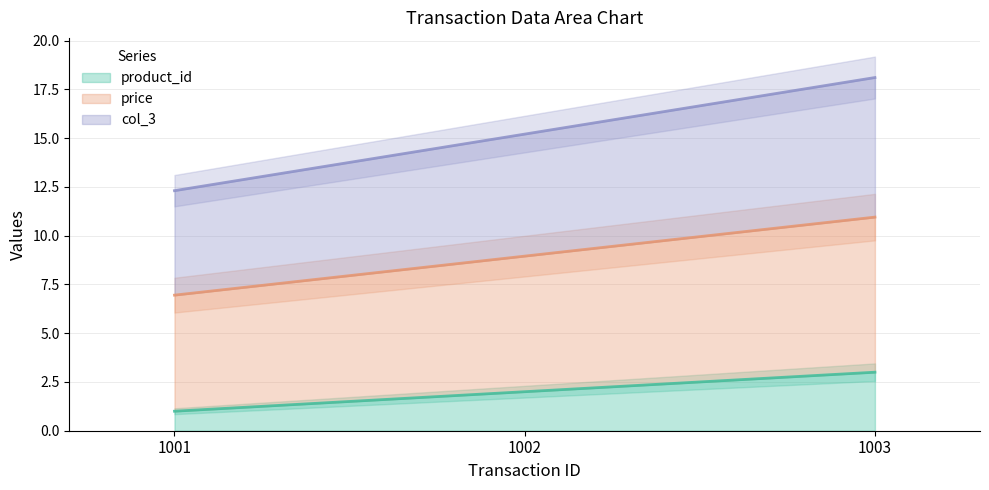

What is the minimum value shown in the chart?

1.0